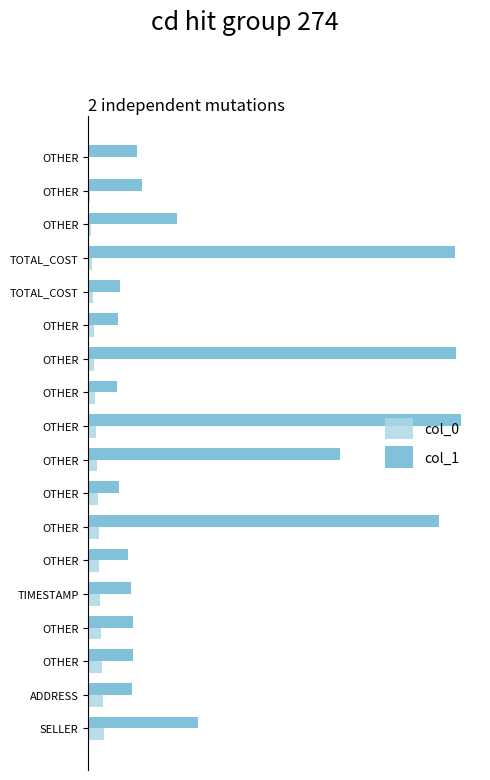

What is the difference between the maximum and minimum values in the col_1 series?

406